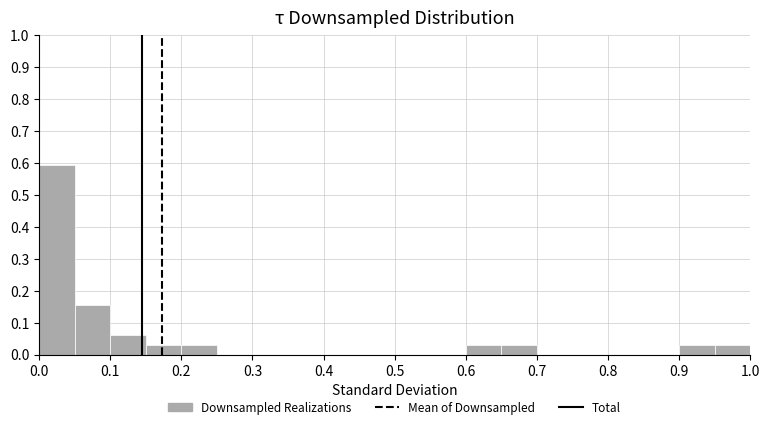

Reading left to right, transcribe this chart: for each bar, give the range it covers on the x-axis and its height. The values are not printed on the chart, so give them approximately, as read against the axis.

0.00 to 0.05: 0.59
0.05 to 0.10: 0.16
0.10 to 0.15: 0.06
0.15 to 0.20: 0.03
0.20 to 0.25: 0.03
0.25 to 0.30: 0
0.30 to 0.35: 0
0.35 to 0.40: 0
0.40 to 0.45: 0
0.45 to 0.50: 0
0.50 to 0.55: 0
0.55 to 0.60: 0
0.60 to 0.65: 0.03
0.65 to 0.70: 0.03
0.70 to 0.75: 0
0.75 to 0.80: 0
0.80 to 0.85: 0
0.85 to 0.90: 0
0.90 to 0.95: 0.03
0.95 to 1.00: 0.03